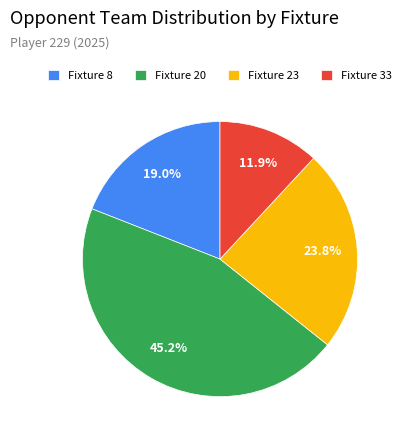

Approximately how many times larger is the value at Fixture 8 compared to Fixture 20?

0.4